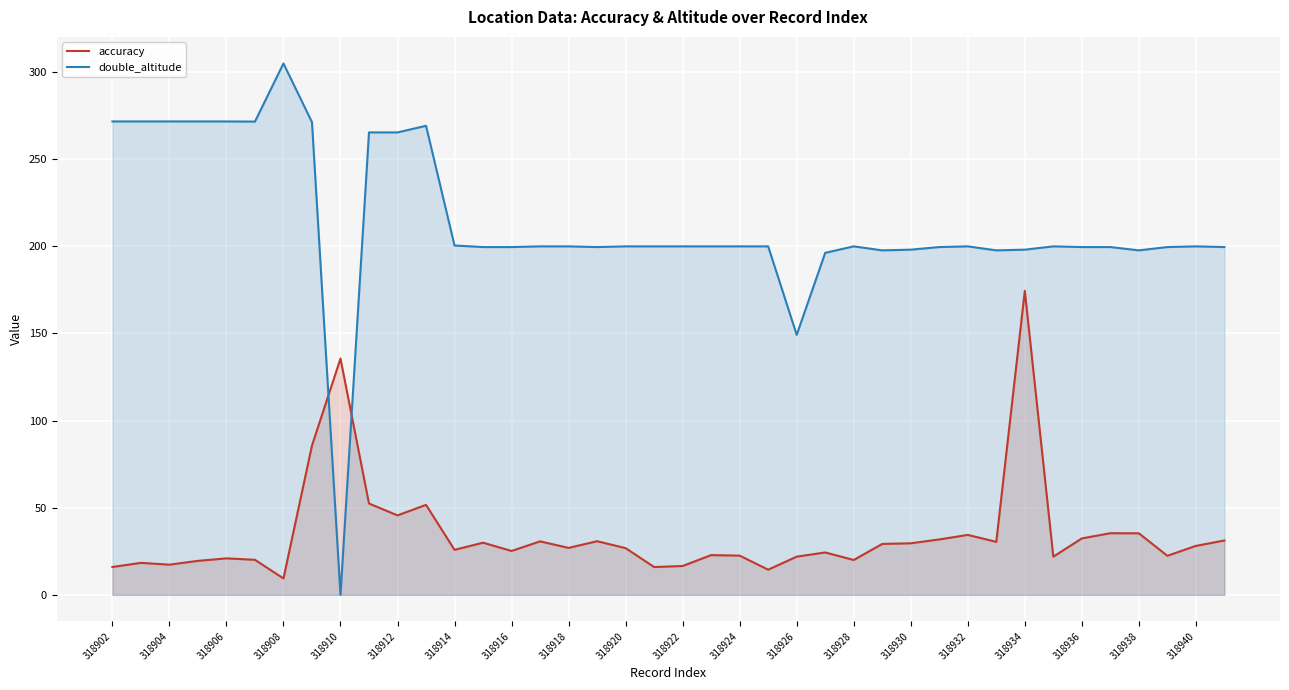

True or false: double_altitude has a value of 394.2 at 318906.

False